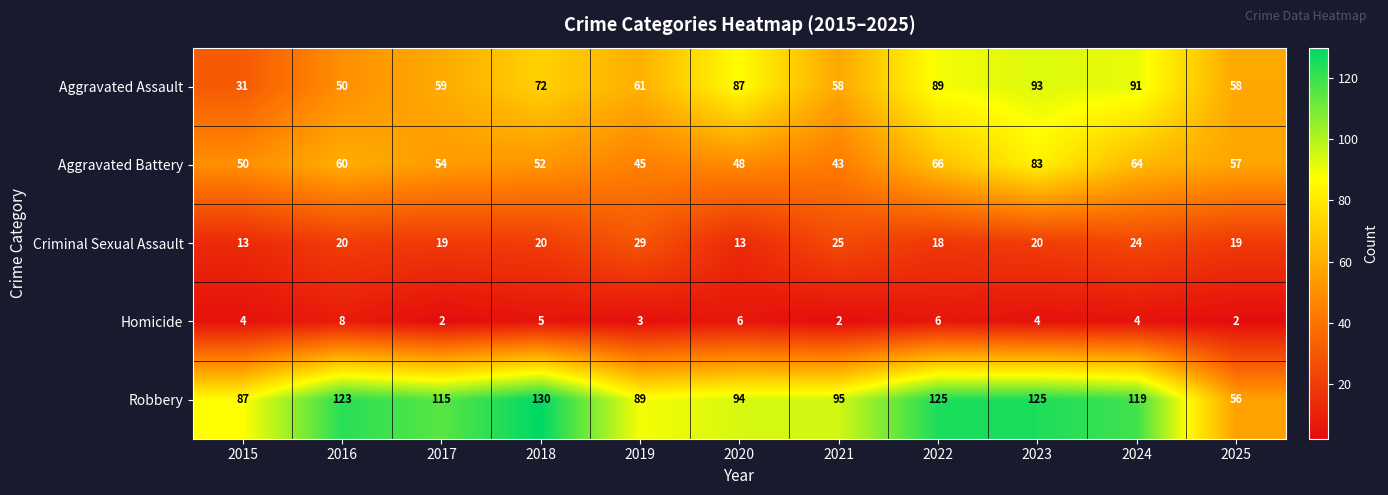

Which series has the largest total across all categories?

Robbery